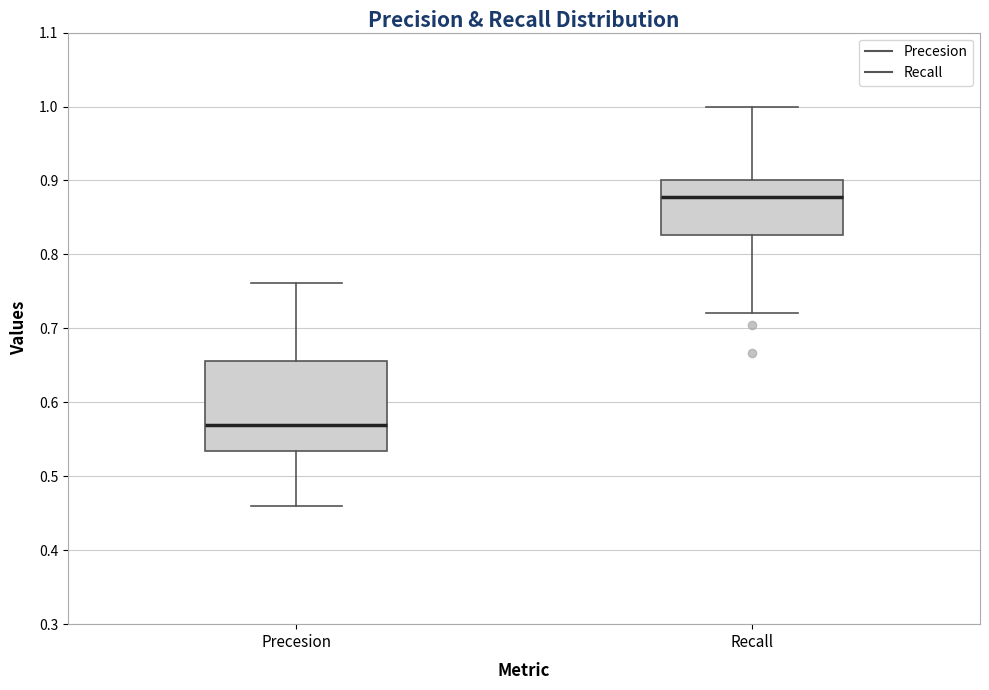

Where is the lower edge of the box for Precesion on the y-axis? The values are not printed on the chart, so give them approximately, as read against the axis.

0.53